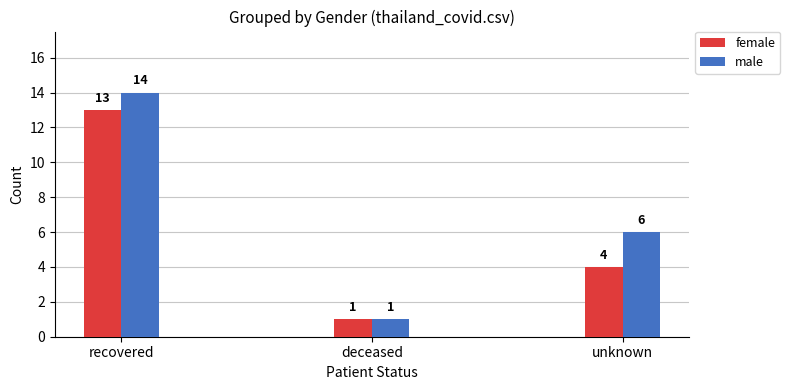

The value of male at deceased is 0. True or false?

False